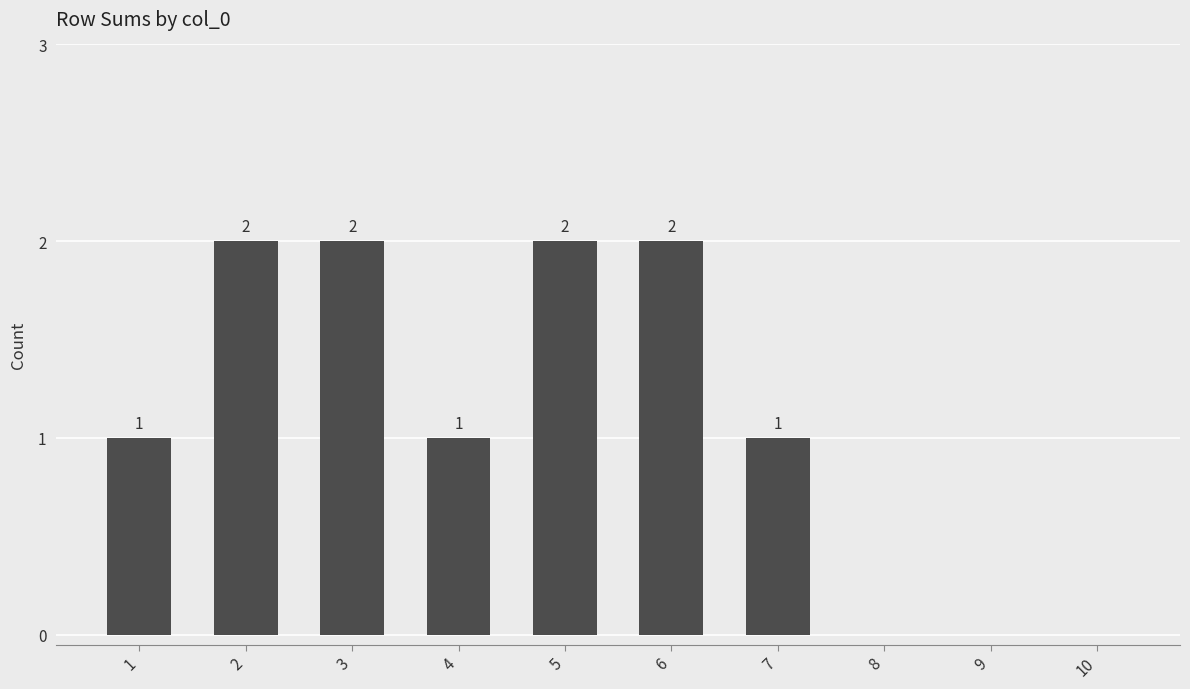

How many positive values are there?

7